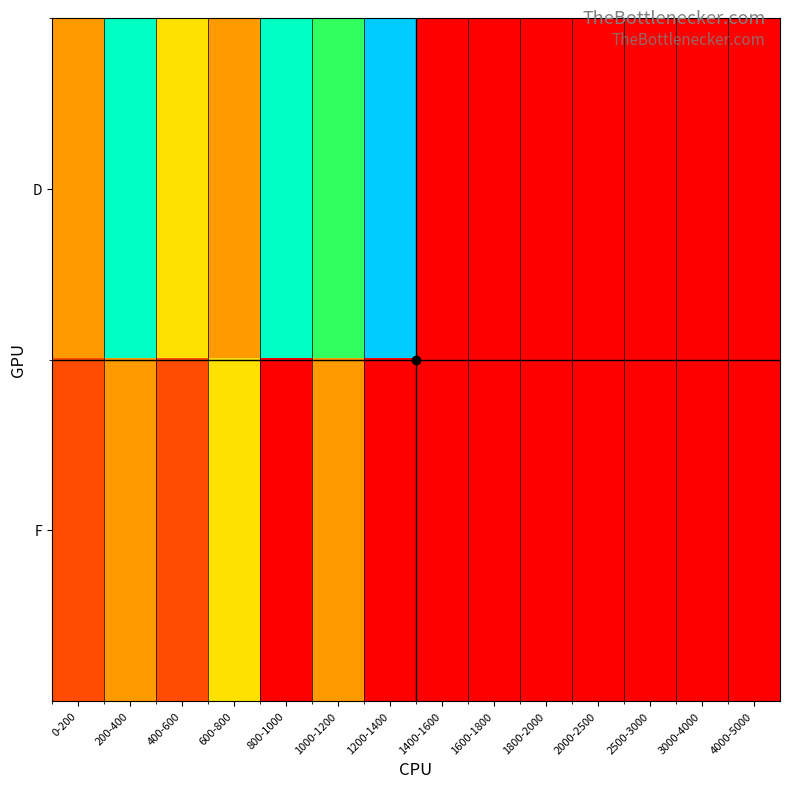

Reading left to right, extract all data points from this chart.

D: 0-200=28571.4	200-400=85714.3	400-600=42857.1	600-800=28571.4	800-1000=85714.3	1000-1200=71428.6	1200-1400=100000.0	1400-1600=0.0	1600-1800=0.0	1800-2000=0.0	2000-2500=0.0	2500-3000=0.0	3000-4000=0.0	4000-5000=0.0
F: 0-200=14285.7	200-400=28571.4	400-600=14285.7	600-800=42857.1	800-1000=0.0	1000-1200=28571.4	1200-1400=0.0	1400-1600=0.0	1600-1800=0.0	1800-2000=0.0	2000-2500=0.0	2500-3000=0.0	3000-4000=0.0	4000-5000=0.0